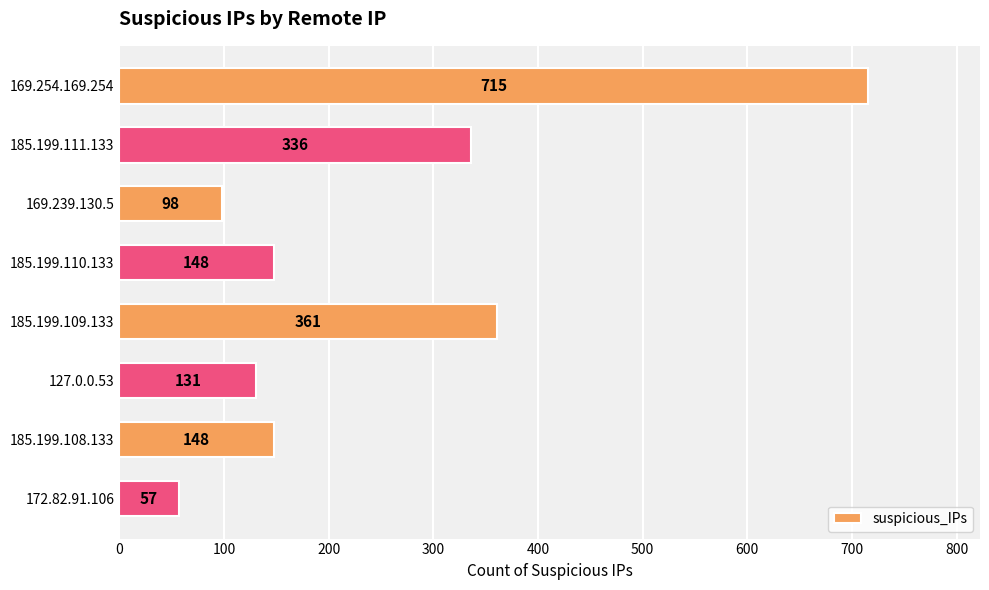

Reading top to bottom, transcribe all the data shown in this chart.

169.254.169.254=715	185.199.111.133=336	169.239.130.5=98	185.199.110.133=148	185.199.109.133=361	127.0.0.53=131	185.199.108.133=148	172.82.91.106=57